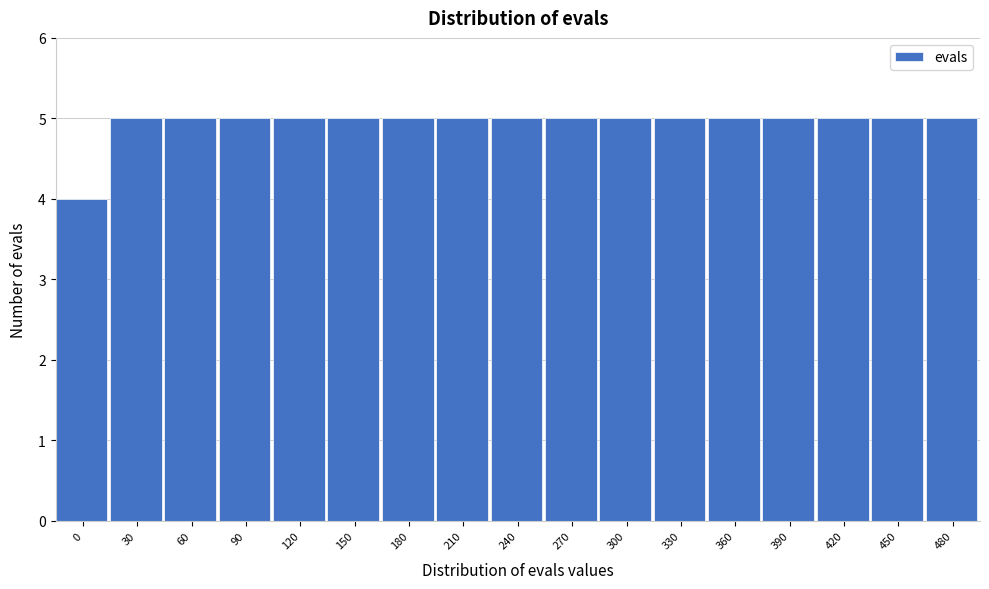

Reading right to left, transcribe all the data shown in this chart.

480=5	450=5	420=5	390=5	360=5	330=5	300=5	270=5	240=5	210=5	180=5	150=5	120=5	90=5	60=5	30=5	0=4